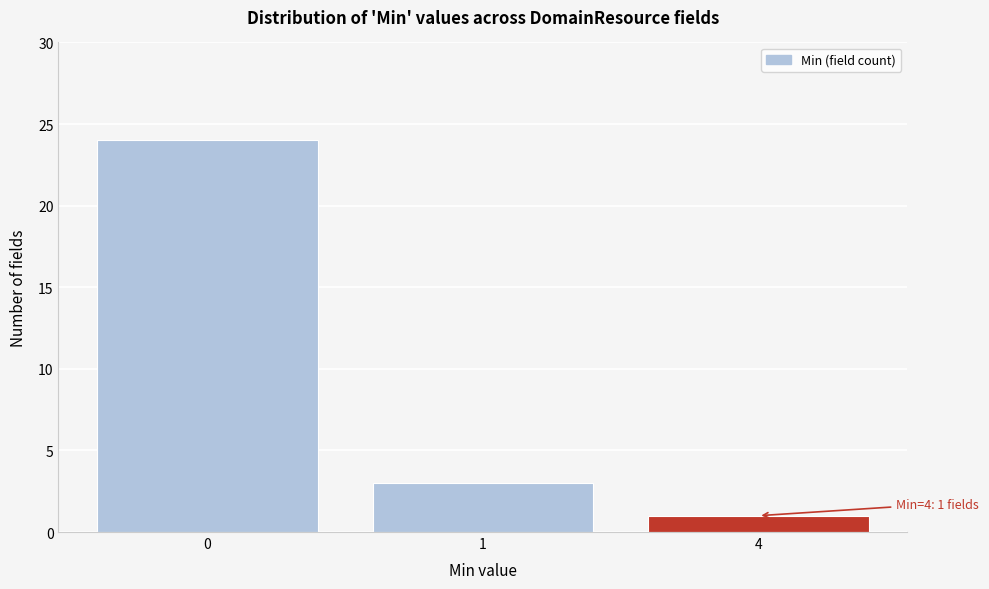

Reading left to right, transcribe all the data shown in this chart.

0=24	1=3	4=1